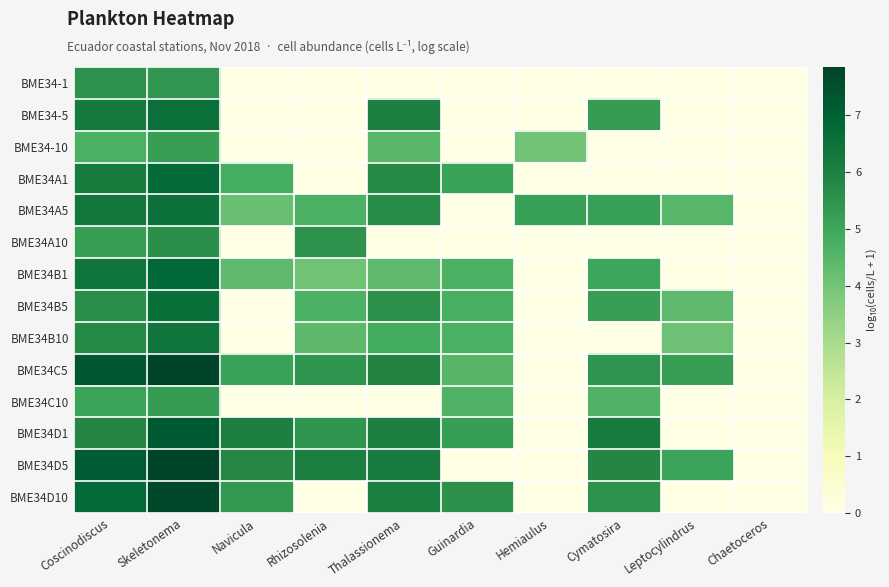

Reading right to left, extract all data points from this chart.

BME34-1: Chaetoceros=0.0	Leptocylindrus=0.0	Cymatosira=0.0	Hemiaulus=0.0	Guinardia=0.0	Thalassionema=0.0	Rhizosolenia=0.0	Navicula=0.0	Skeletonema=5.4	Coscinodiscus=5.5
BME34-5: Chaetoceros=0.0	Leptocylindrus=0.0	Cymatosira=5.2	Hemiaulus=0.0	Guinardia=0.0	Thalassionema=6.0	Rhizosolenia=0.0	Navicula=0.0	Skeletonema=6.6	Coscinodiscus=6.2
BME34-10: Chaetoceros=0.0	Leptocylindrus=0.0	Cymatosira=0.0	Hemiaulus=4.0	Guinardia=0.0	Thalassionema=4.5	Rhizosolenia=0.0	Navicula=0.0	Skeletonema=5.2	Coscinodiscus=4.7
BME34A1: Chaetoceros=0.0	Leptocylindrus=0.0	Cymatosira=0.0	Hemiaulus=0.0	Guinardia=5.1	Thalassionema=5.7	Rhizosolenia=0.0	Navicula=4.8	Skeletonema=6.7	Coscinodiscus=6.1
BME34A5: Chaetoceros=0.0	Leptocylindrus=4.5	Cymatosira=5.1	Hemiaulus=5.1	Guinardia=0.0	Thalassionema=5.7	Rhizosolenia=4.7	Navicula=4.2	Skeletonema=6.5	Coscinodiscus=6.3
BME34A10: Chaetoceros=0.0	Leptocylindrus=0.0	Cymatosira=0.0	Hemiaulus=0.0	Guinardia=0.0	Thalassionema=0.0	Rhizosolenia=5.5	Navicula=0.0	Skeletonema=5.6	Coscinodiscus=5.2
BME34B1: Chaetoceros=0.0	Leptocylindrus=0.0	Cymatosira=5.0	Hemiaulus=0.0	Guinardia=4.7	Thalassionema=4.4	Rhizosolenia=4.1	Navicula=4.4	Skeletonema=6.8	Coscinodiscus=6.4
BME34B5: Chaetoceros=0.0	Leptocylindrus=4.4	Cymatosira=5.2	Hemiaulus=0.0	Guinardia=4.8	Thalassionema=5.6	Rhizosolenia=4.7	Navicula=0.0	Skeletonema=6.6	Coscinodiscus=5.6
BME34B10: Chaetoceros=0.0	Leptocylindrus=4.1	Cymatosira=0.0	Hemiaulus=0.0	Guinardia=4.7	Thalassionema=4.9	Rhizosolenia=4.4	Navicula=0.0	Skeletonema=6.4	Coscinodiscus=5.8
BME34C5: Chaetoceros=0.0	Leptocylindrus=5.2	Cymatosira=5.5	Hemiaulus=0.0	Guinardia=4.5	Thalassionema=5.9	Rhizosolenia=5.5	Navicula=5.1	Skeletonema=7.8	Coscinodiscus=7.3
BME34C10: Chaetoceros=0.0	Leptocylindrus=0.0	Cymatosira=4.6	Hemiaulus=0.0	Guinardia=4.6	Thalassionema=0.0	Rhizosolenia=0.0	Navicula=0.0	Skeletonema=5.3	Coscinodiscus=5.1
BME34D1: Chaetoceros=0.0	Leptocylindrus=0.0	Cymatosira=6.2	Hemiaulus=0.0	Guinardia=5.2	Thalassionema=6.0	Rhizosolenia=5.4	Navicula=6.1	Skeletonema=7.2	Coscinodiscus=5.9
BME34D5: Chaetoceros=0.0	Leptocylindrus=5.1	Cymatosira=5.8	Hemiaulus=0.0	Guinardia=0.0	Thalassionema=6.2	Rhizosolenia=6.1	Navicula=5.8	Skeletonema=7.8	Coscinodiscus=7.2
BME34D10: Chaetoceros=0.0	Leptocylindrus=0.0	Cymatosira=5.5	Hemiaulus=0.0	Guinardia=5.5	Thalassionema=6.0	Rhizosolenia=0.0	Navicula=5.4	Skeletonema=7.8	Coscinodiscus=6.7